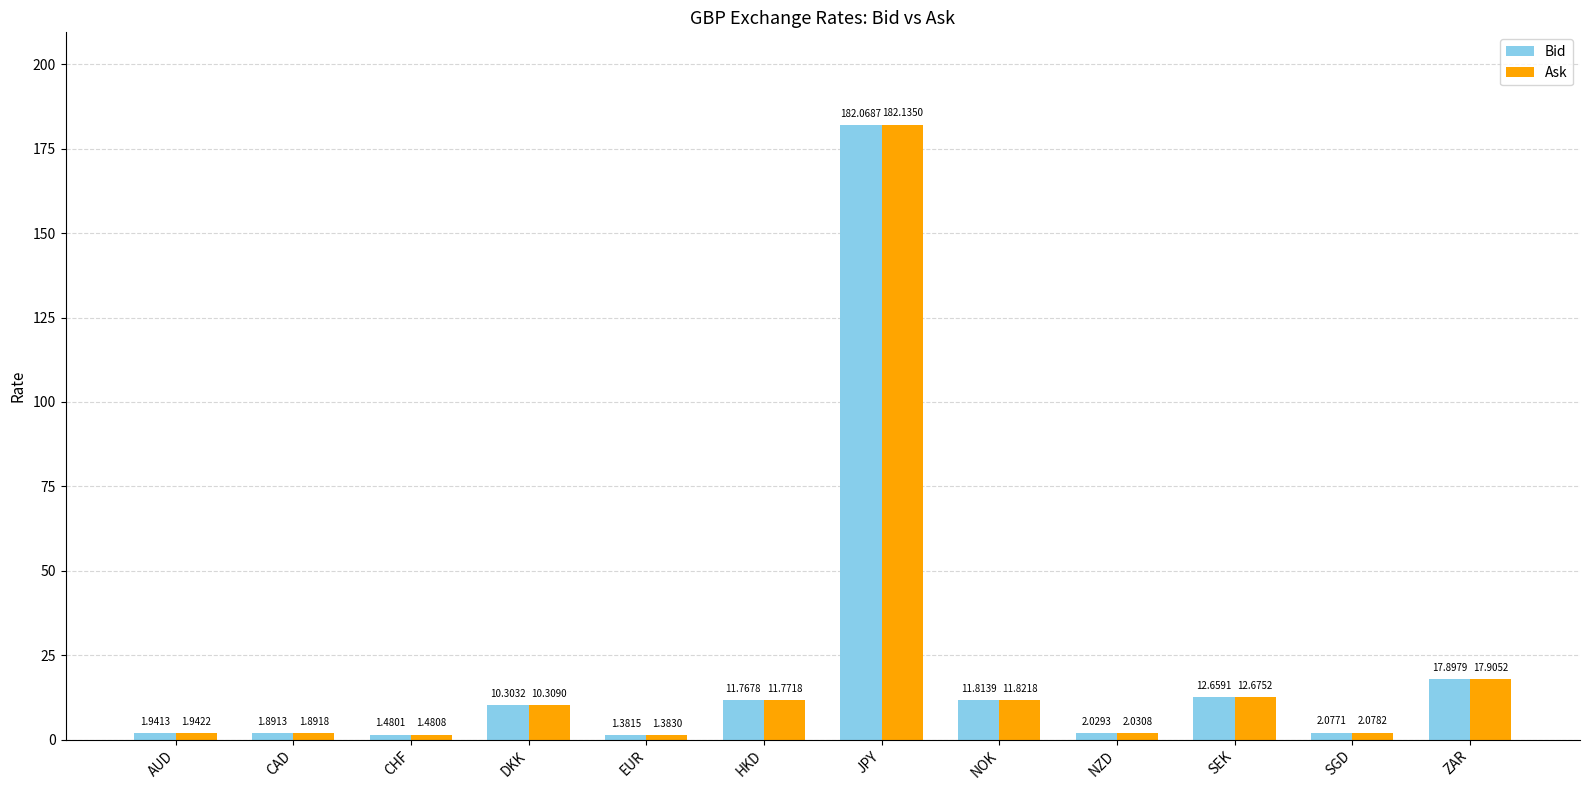

Between CAD and ZAR, which series saw the biggest shift?

Ask